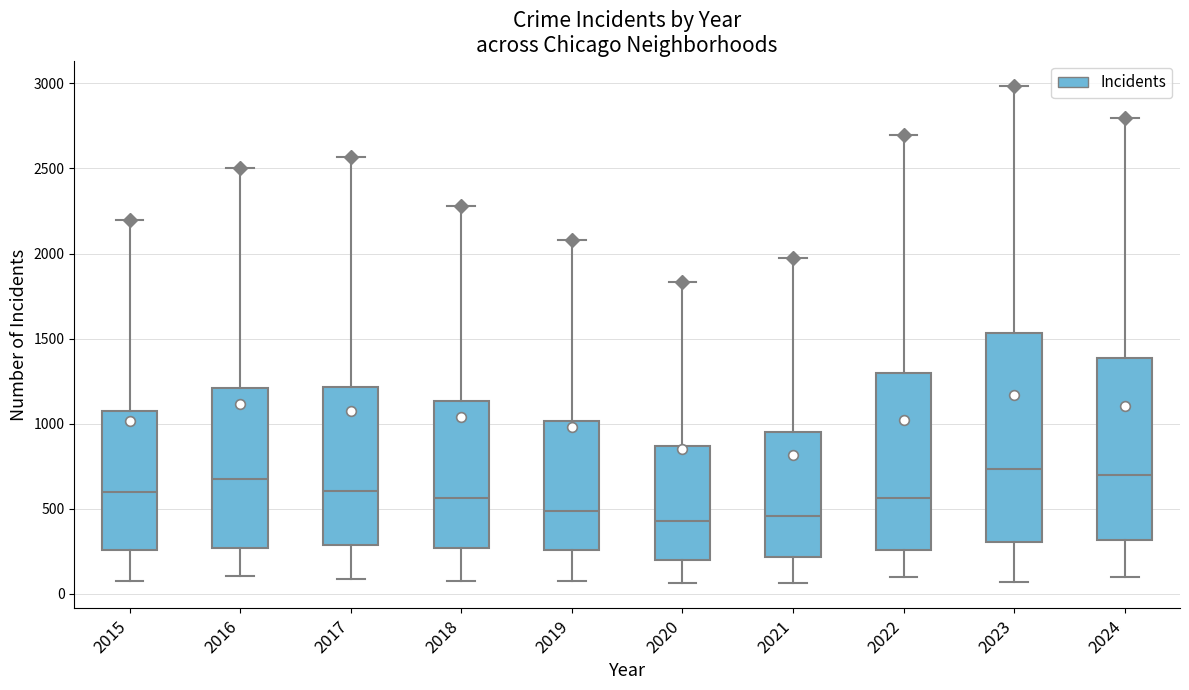

Where is the upper edge of the box at x = 2019 on the y-axis? The values are not printed on the chart, so give them approximately, as read against the axis.

1000